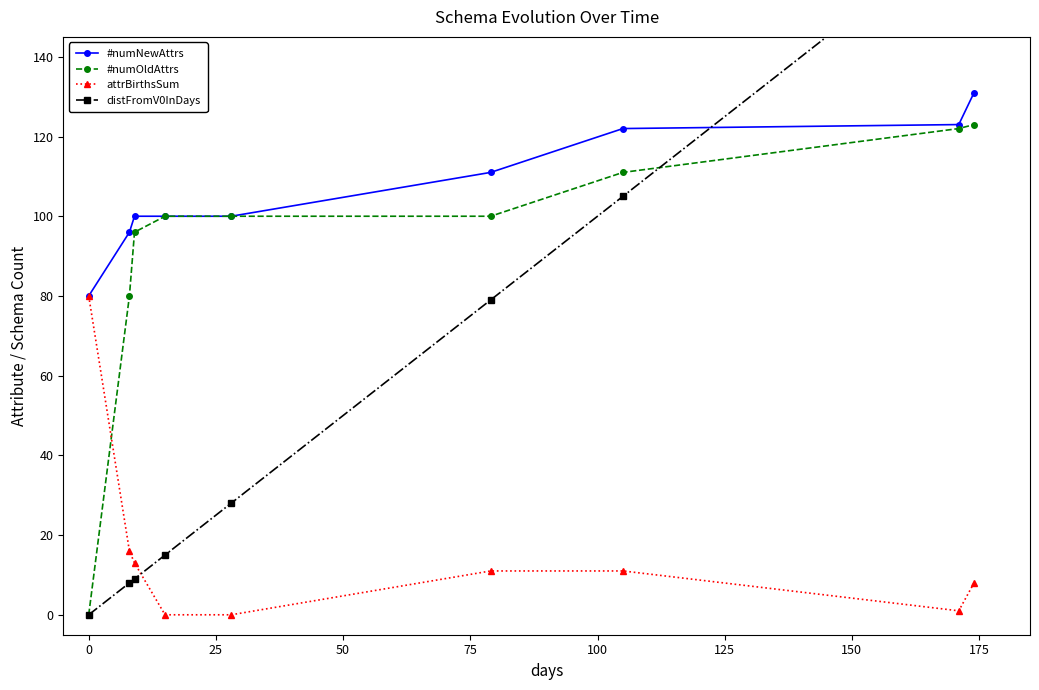

List the series in order of their overall mean, lowest first.

attrBirthsSum, distFromV0InDays, #numOldAttrs, #numNewAttrs